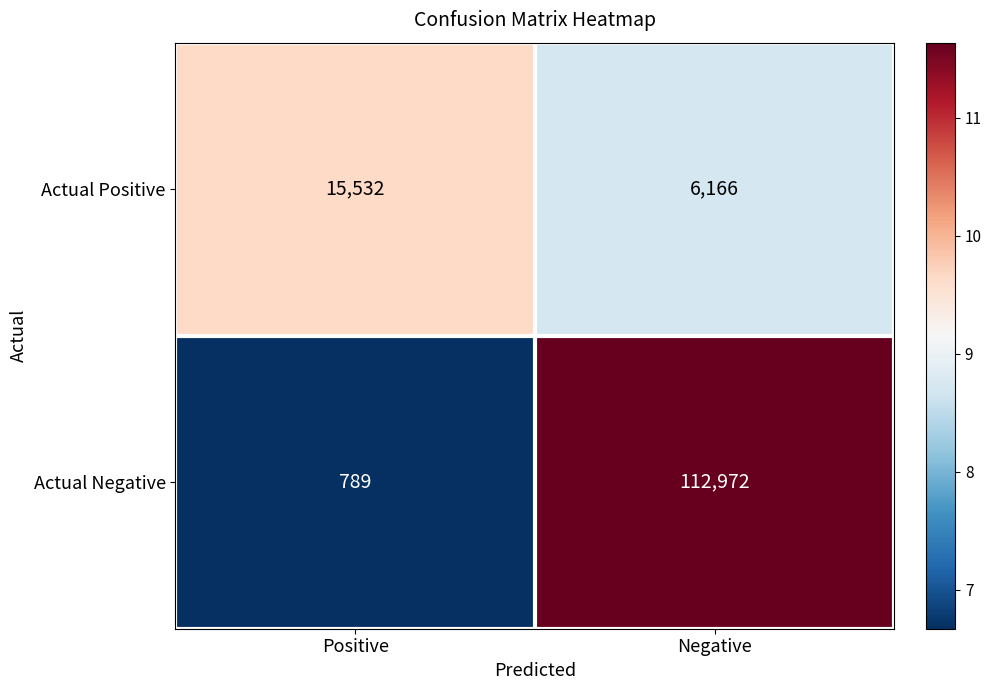

Rank the series at Negative from highest to lowest value.

Actual Negative, Actual Positive